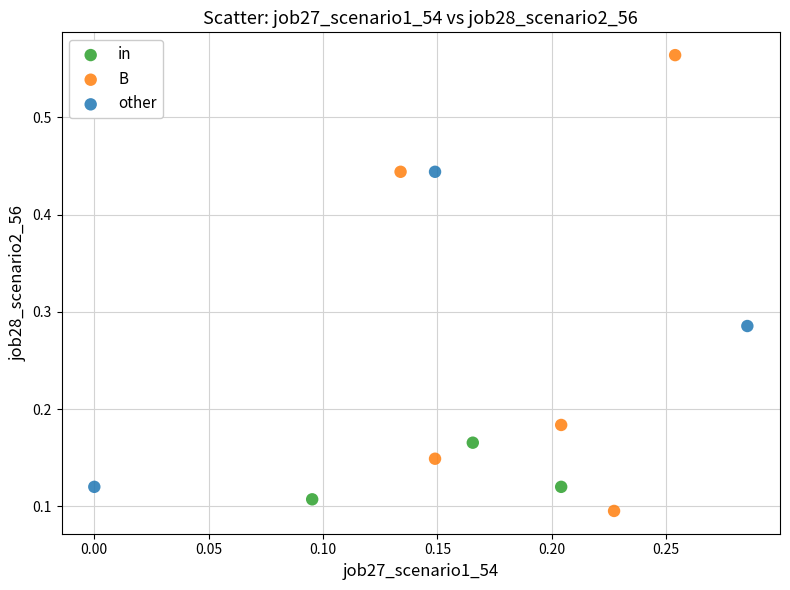

Which series contains the highest Y value?

B